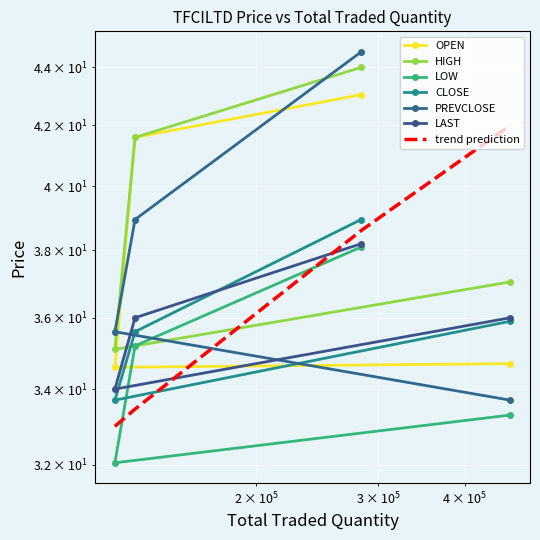

What is the average value of the HIGH series?

39.4